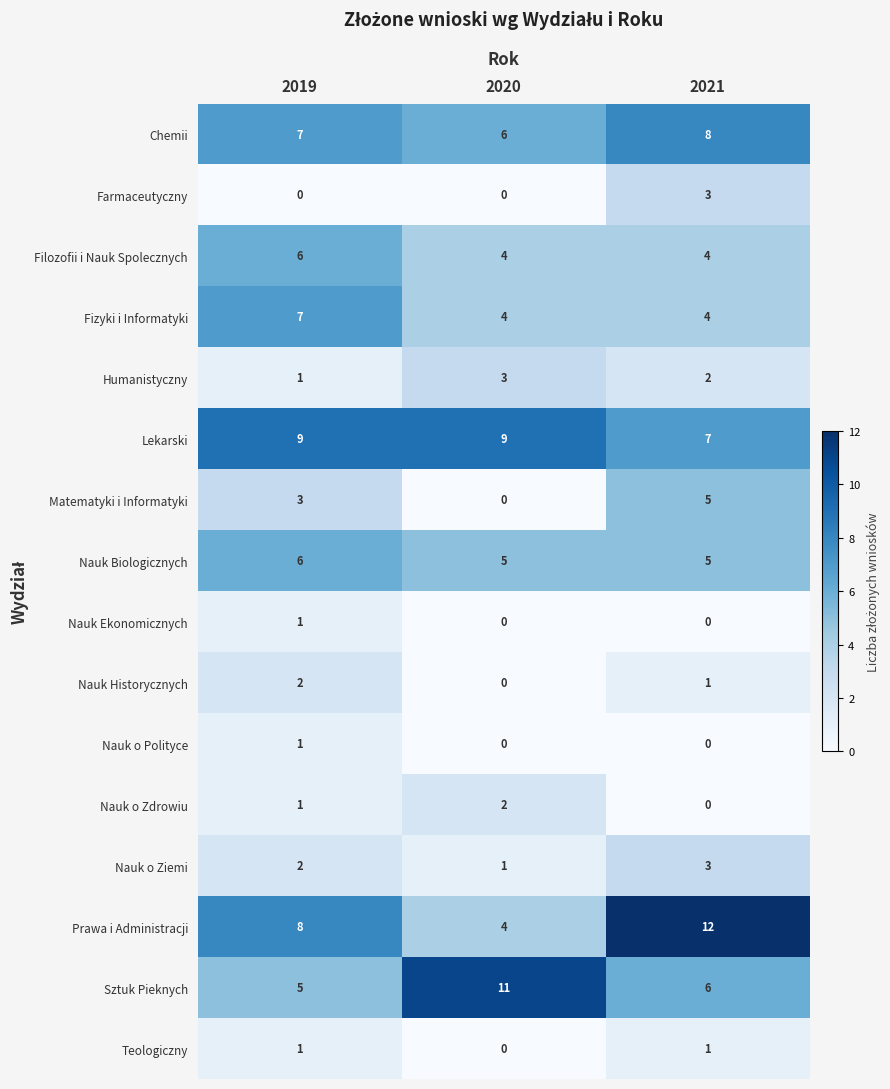

What is the sum of all Lekarski values?

25